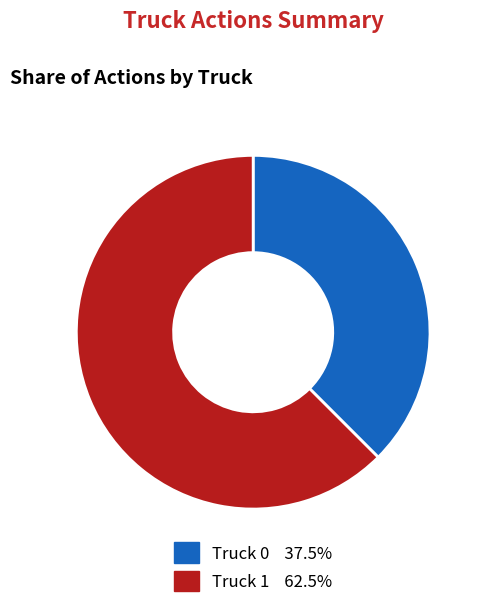

Approximately how many times larger is the value at Truck 0 compared to Truck 1?

0.6